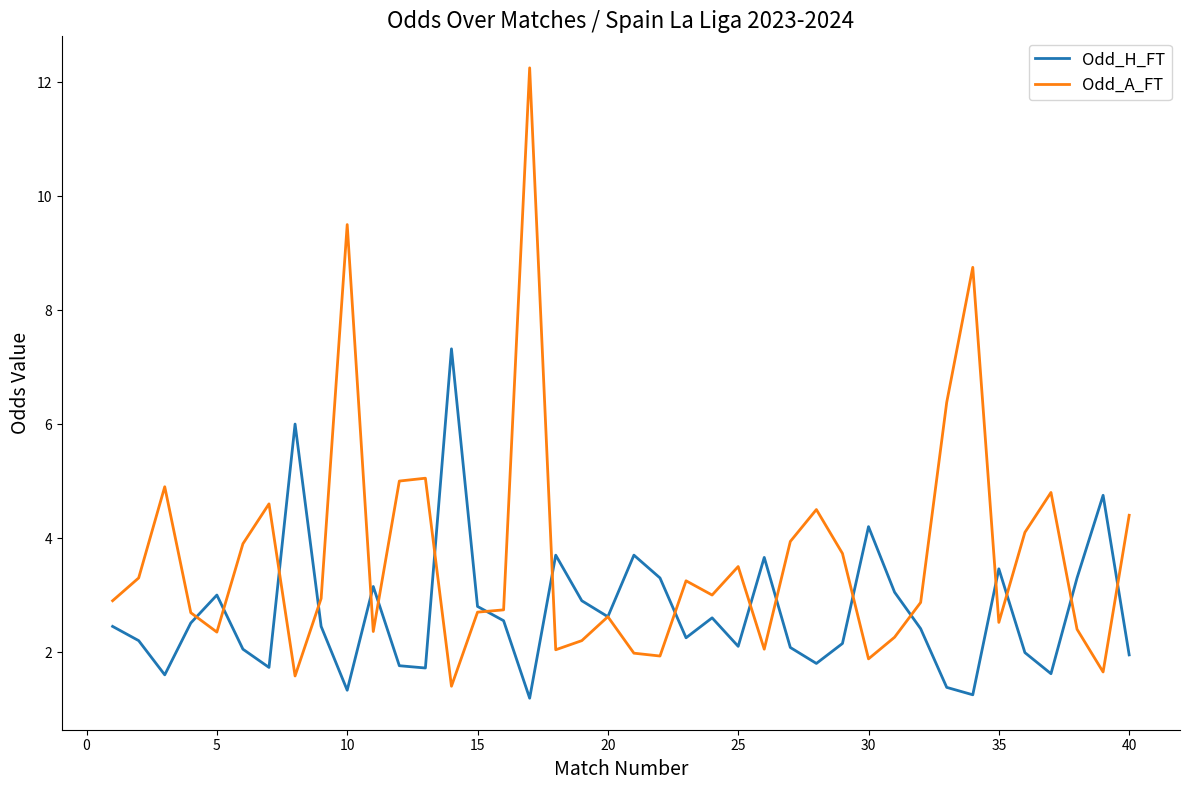

List the series in order of their overall mean, highest first.

Odd_A_FT, Odd_H_FT